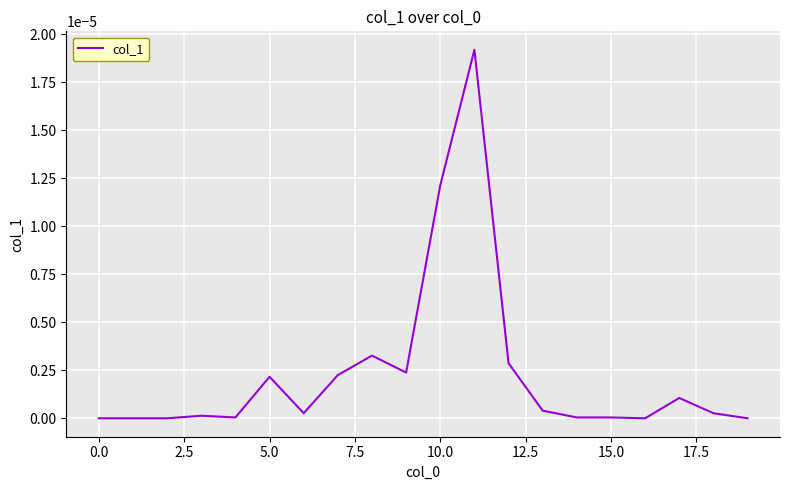

Does the chart display data point markers on the line(s)?

No